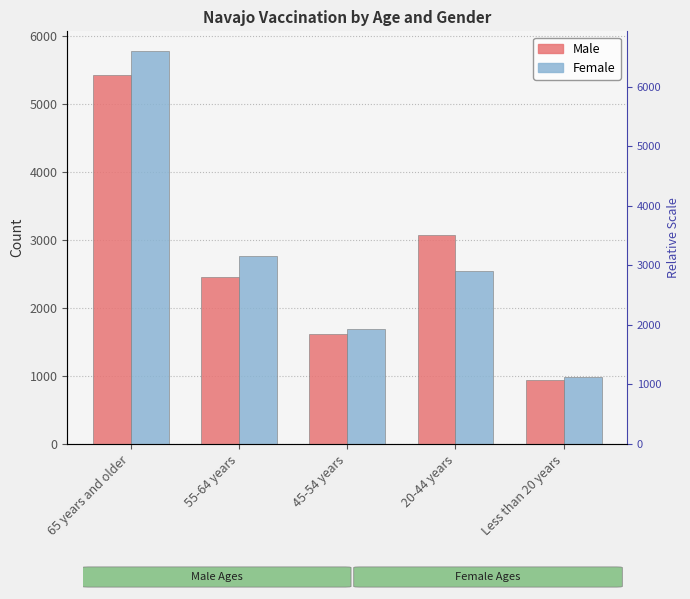

List the series in order of their overall mean, highest first.

Female, Male